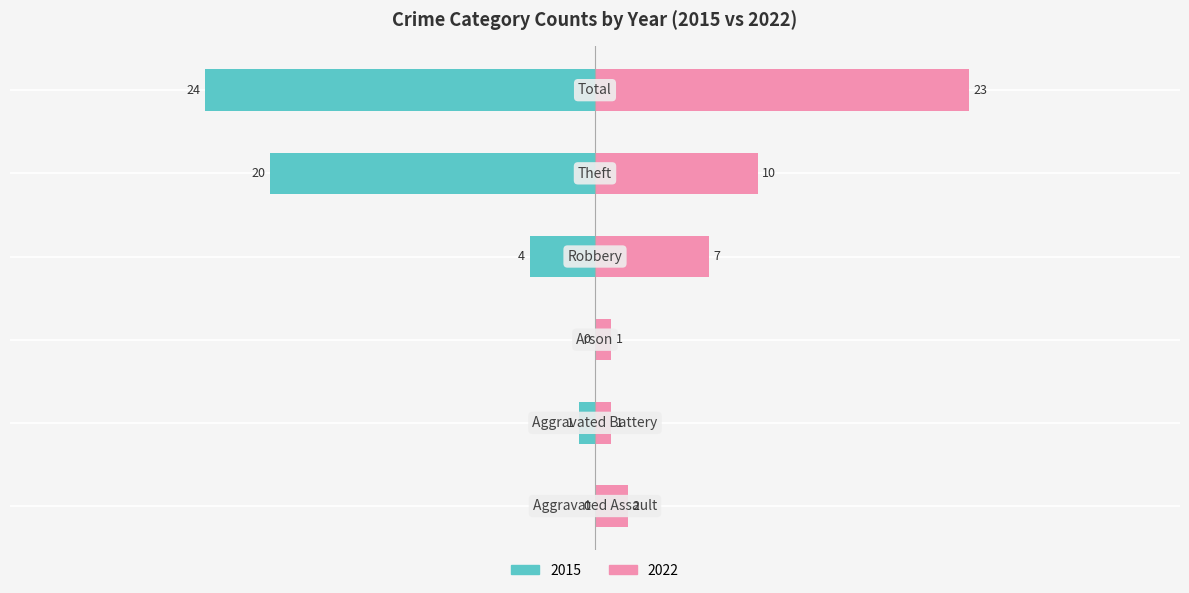

Reading left to right, extract all data points from this chart.

Left (Count): 0	-1	0	-4	-20	-24
Right (Count): 2	1	1	7	10	23